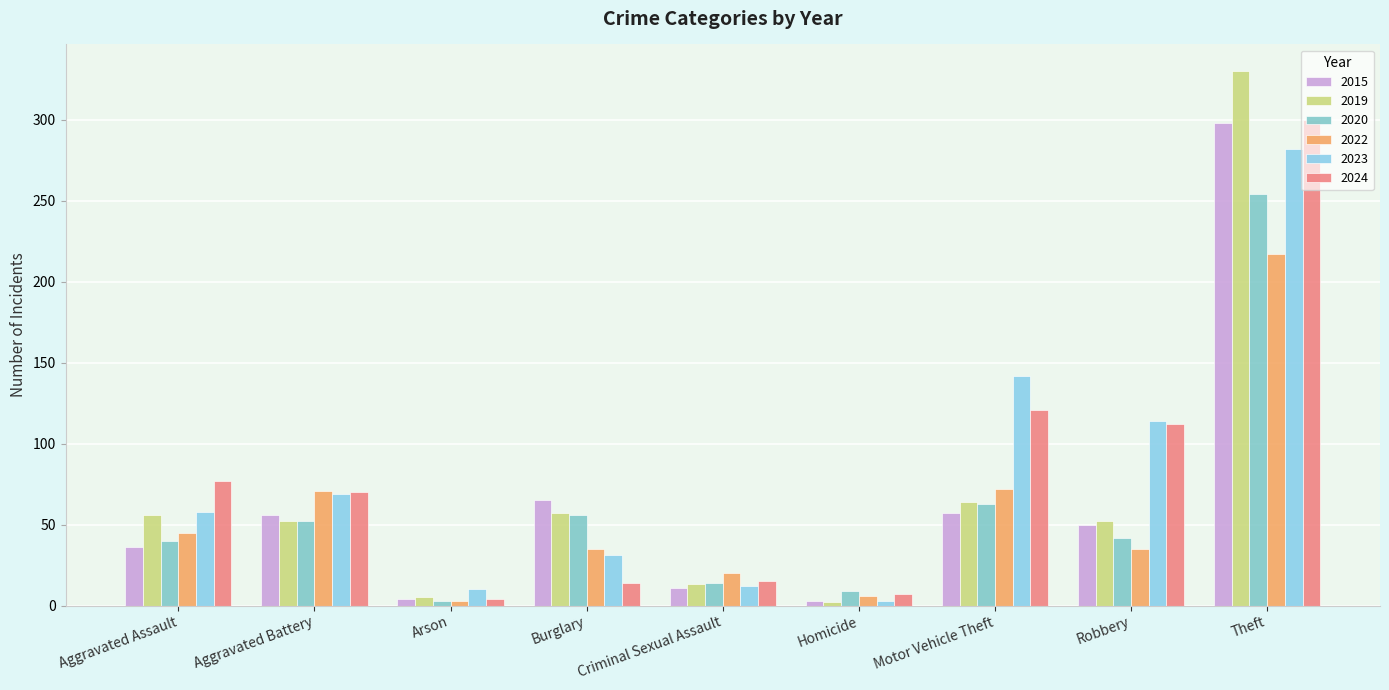

Which series changed the most between Aggravated Assault and Motor Vehicle Theft?

2023